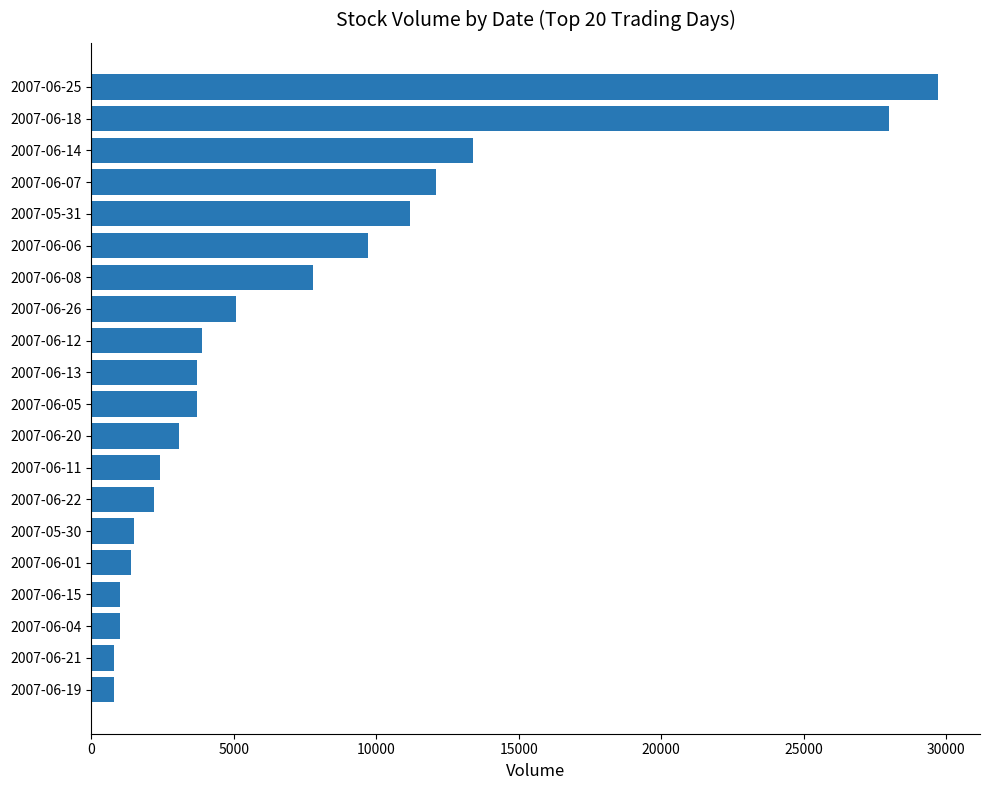

The value at 2007-06-08 is 13665. True or false?

False